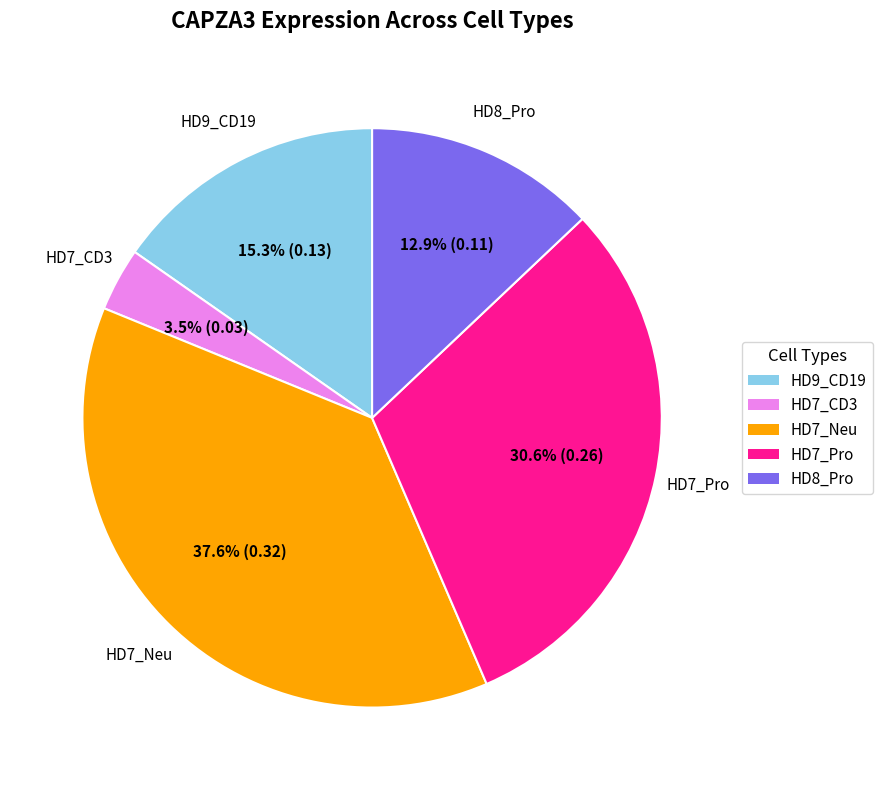

Is there a majority slice in this chart?

No